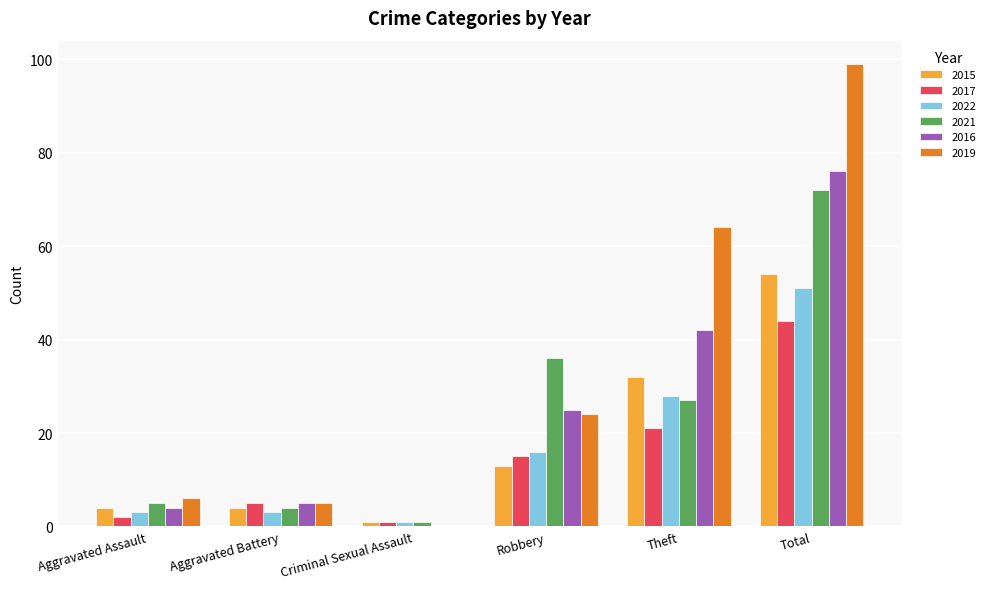

Does the chart contain stacked bars?

No